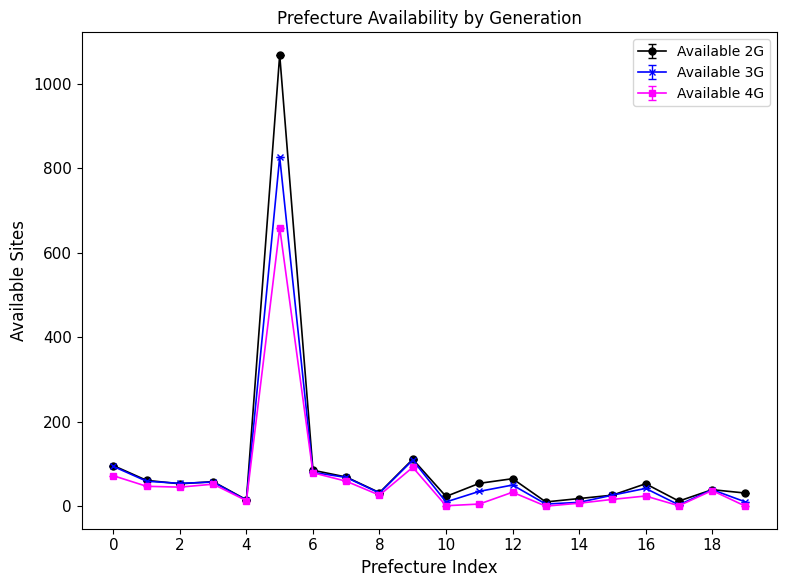

What is the difference between the maximum and minimum values in the Available 3G series?

823